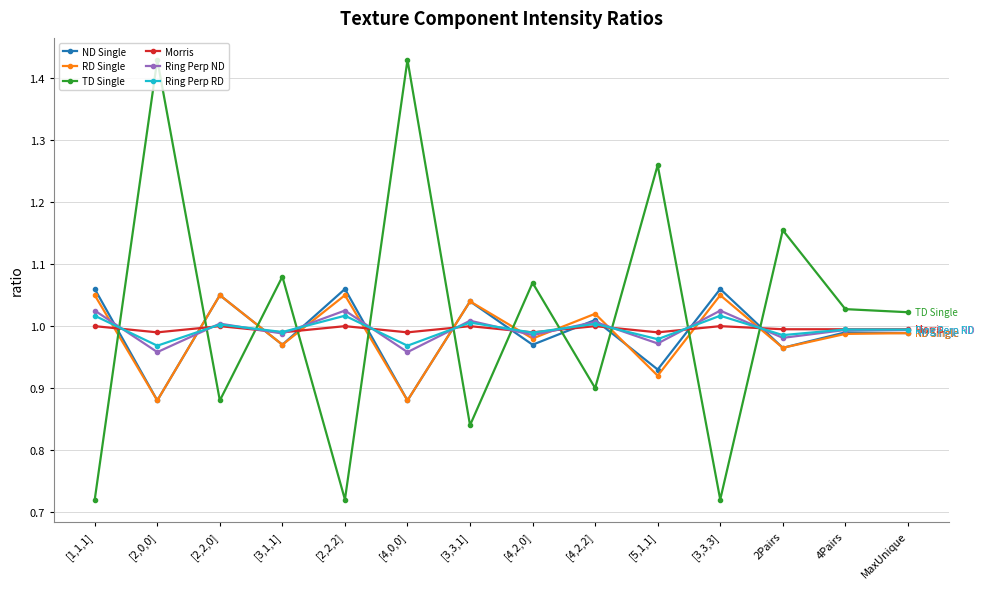

Between which two adjacent categories do TD Single and Morris first intersect?

[1,1,1] and [2,0,0]